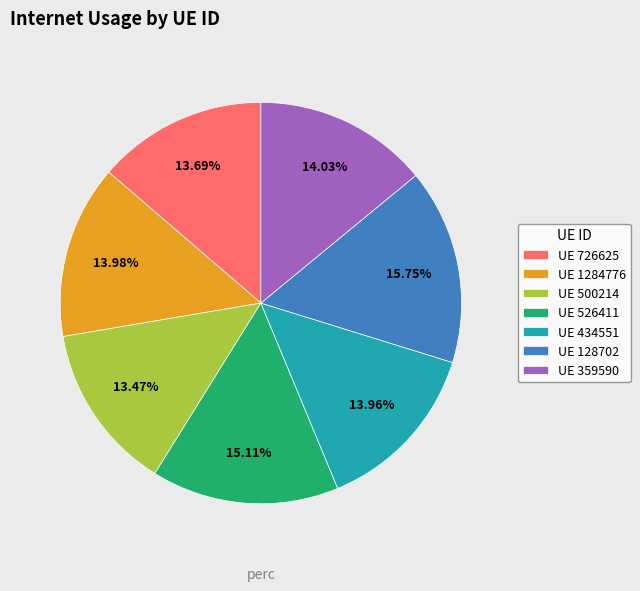

Count the number of slices in the pie.

7